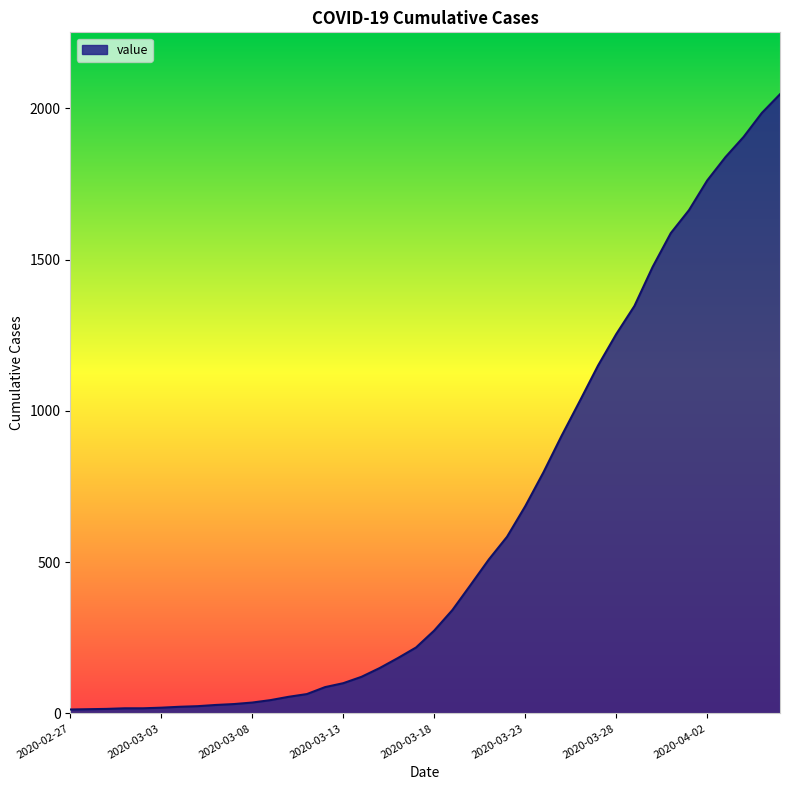

What is the difference between the maximum and minimum values?

2034